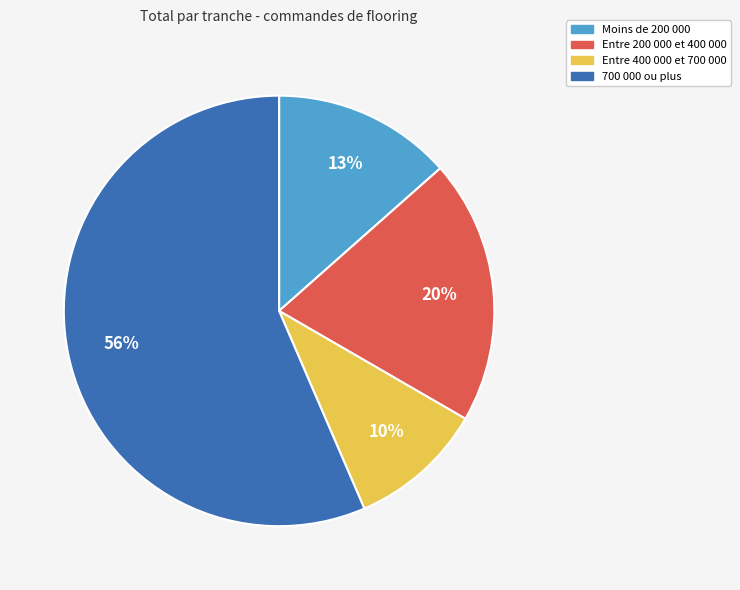

To the nearest percent, what is the difference between the largest and smallest slice percentages?

46%